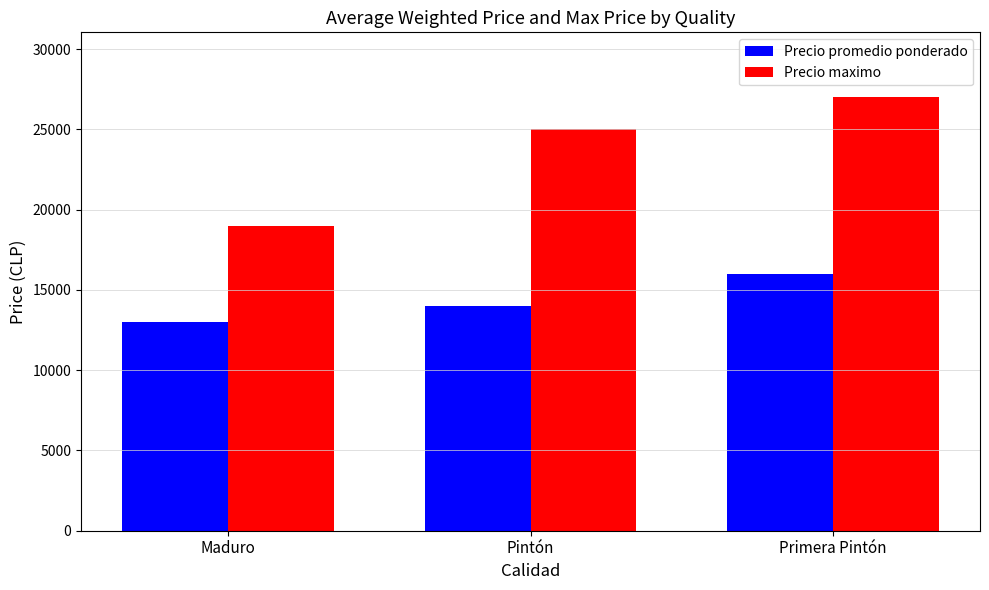

The Precio maximo series shows 19000 at Maduro. True or false?

True